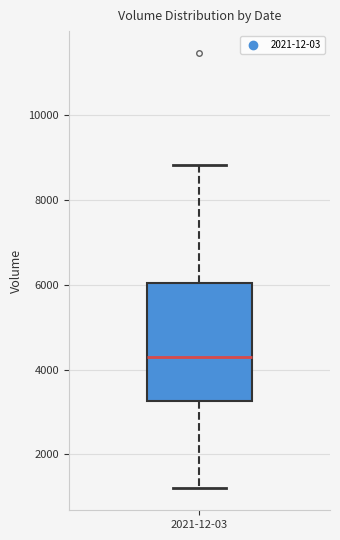

Transcribe this box plot: give where the median line is, the range the box spans, and where the two whiskers end, as read against the y-axis. The values are not printed on the chart, so give them approximately, as read against the axis.

median 4200, box 3200 to 6000, whiskers 1200 to 8800